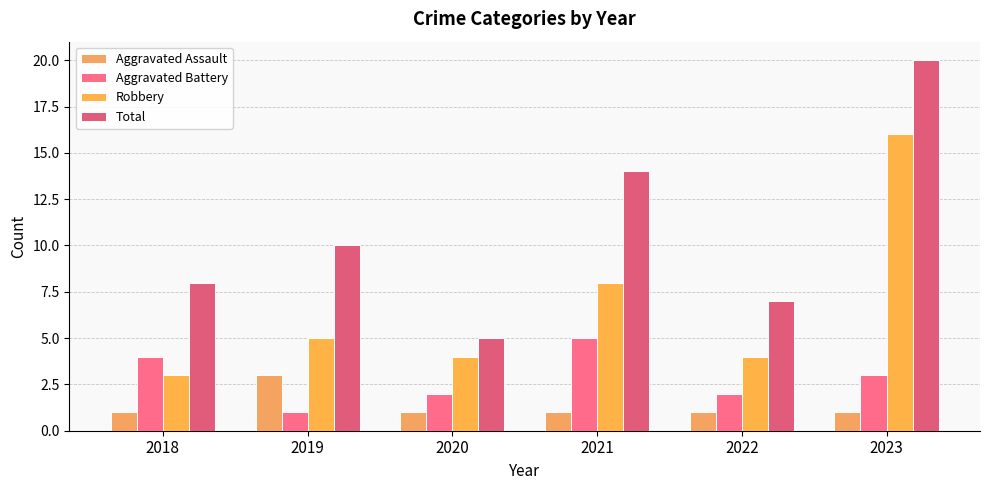

Reading left to right, transcribe all the data shown in this chart.

Aggravated Assault: 1	3	1	1	1	1
Aggravated Battery: 4	1	2	5	2	3
Robbery: 3	5	4	8	4	16
Total: 8	10	5	14	7	20